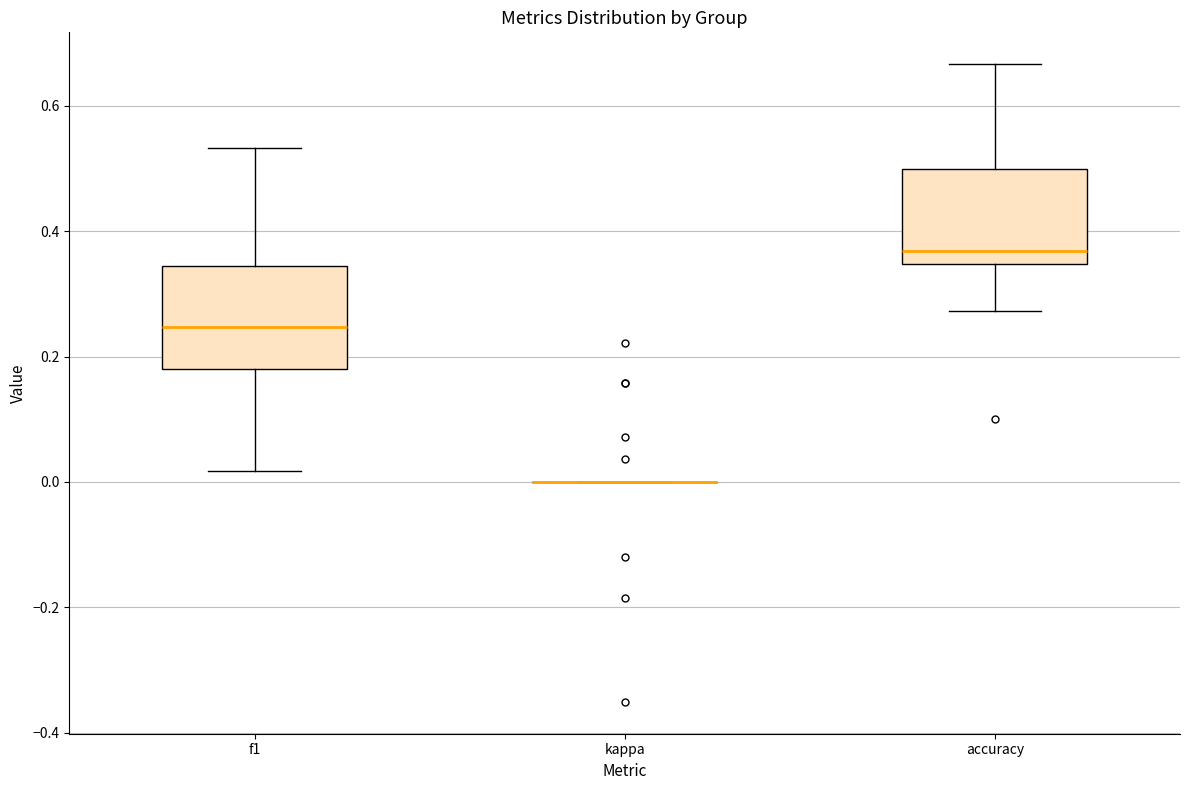

Reading left to right, read every box against the y-axis: the position of its median line, the range the box covers, and the ends of its whiskers. The values are not printed on the chart, so give them approximately, as read against the axis.

f1: median 0.24, box 0.18 to 0.34, whiskers 0.02 to 0.54
kappa: box collapsed to a line at 0.00, whiskers 0.00 to 0.00
accuracy: median 0.36, box 0.34 to 0.50, whiskers 0.28 to 0.66